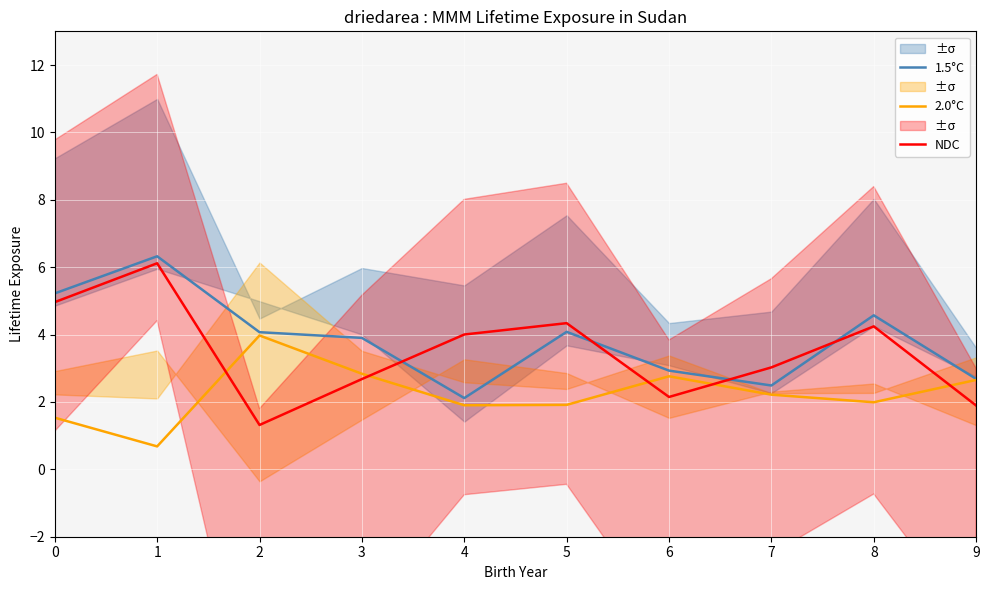

True or false: NDC and 1.5°C intersect in this chart.

True